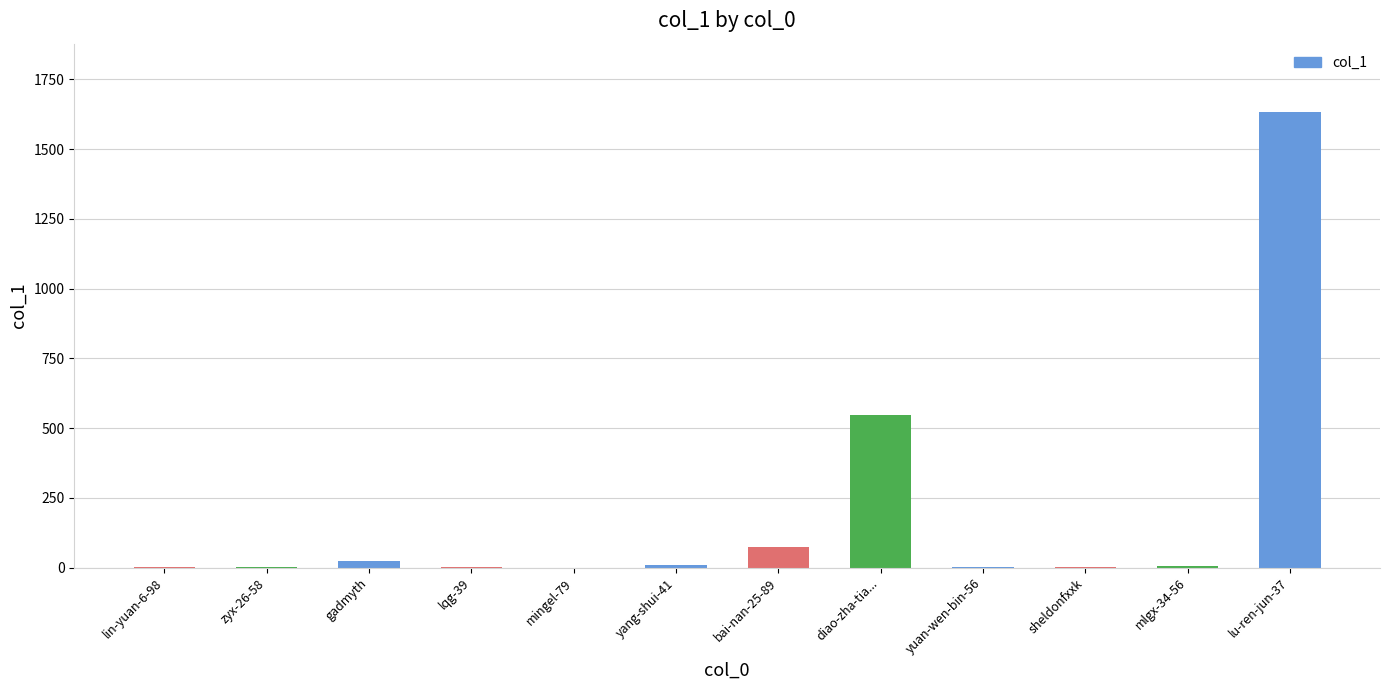

What is the sum of all values?

2304